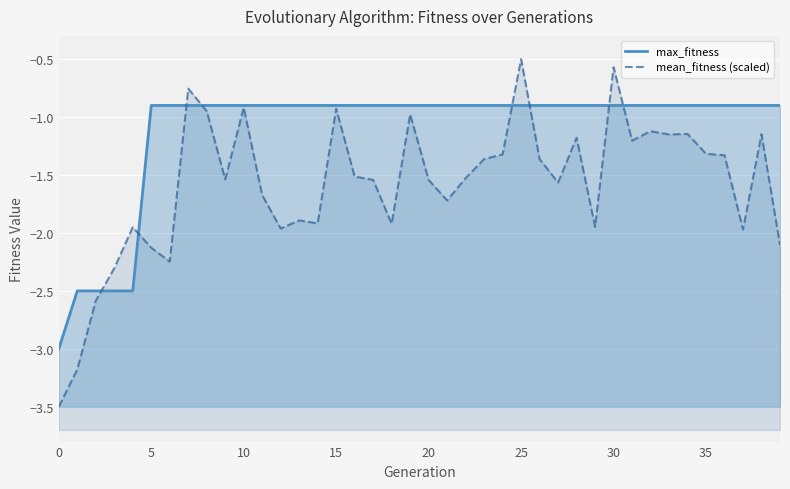

Rank the series by their maximum value, from lowest to highest.

max_fitness, mean_fitness (scaled)